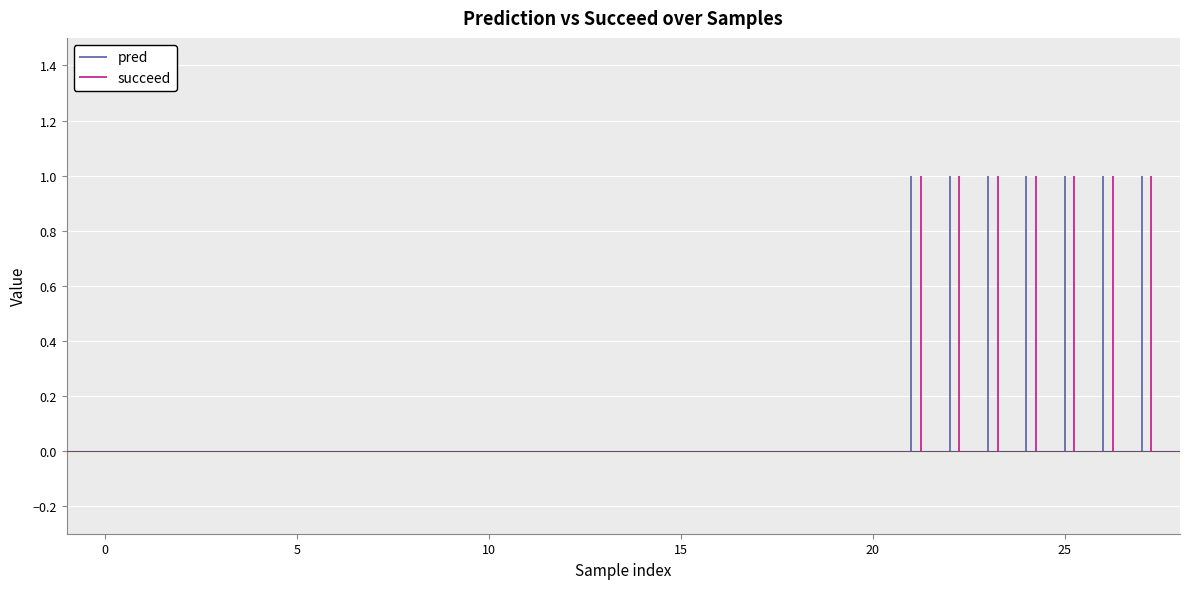

Is it true that pred equals 0 at 9?

False